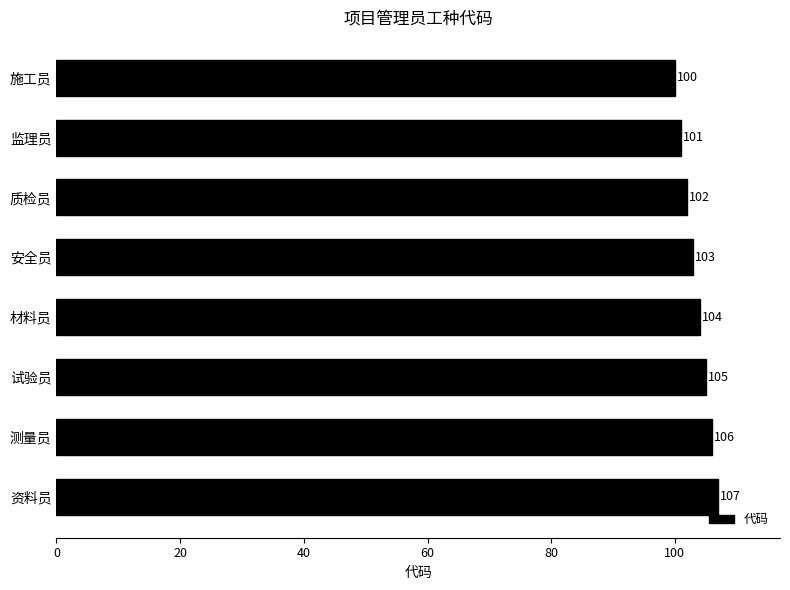

True or false: the data shows 24 at 资料员.

False